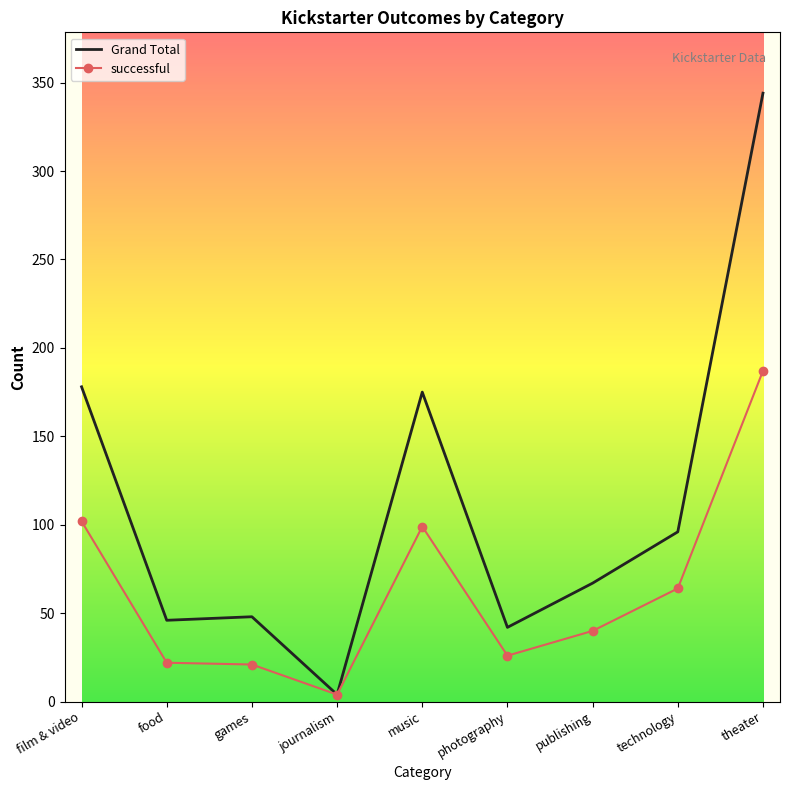

Is it true that successful equals 187 at theater?

True